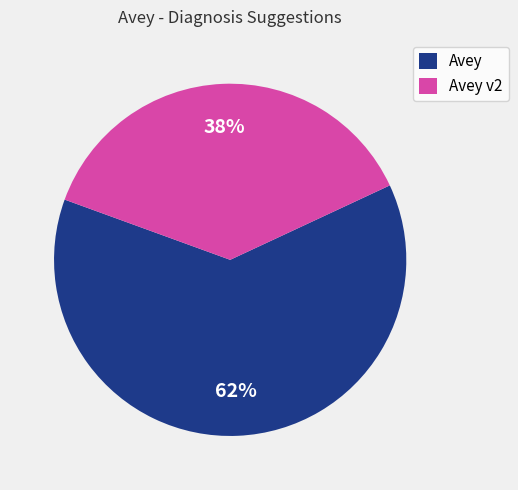

Which category has the smallest portion of the pie?

Avey v2